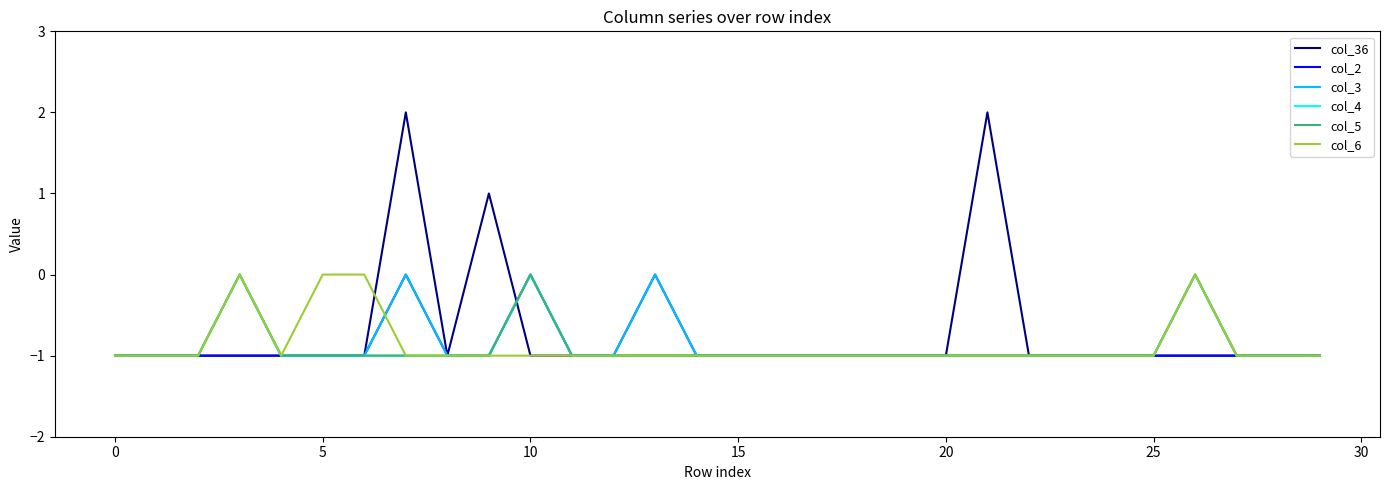

Does the chart display data point markers on the line(s)?

No